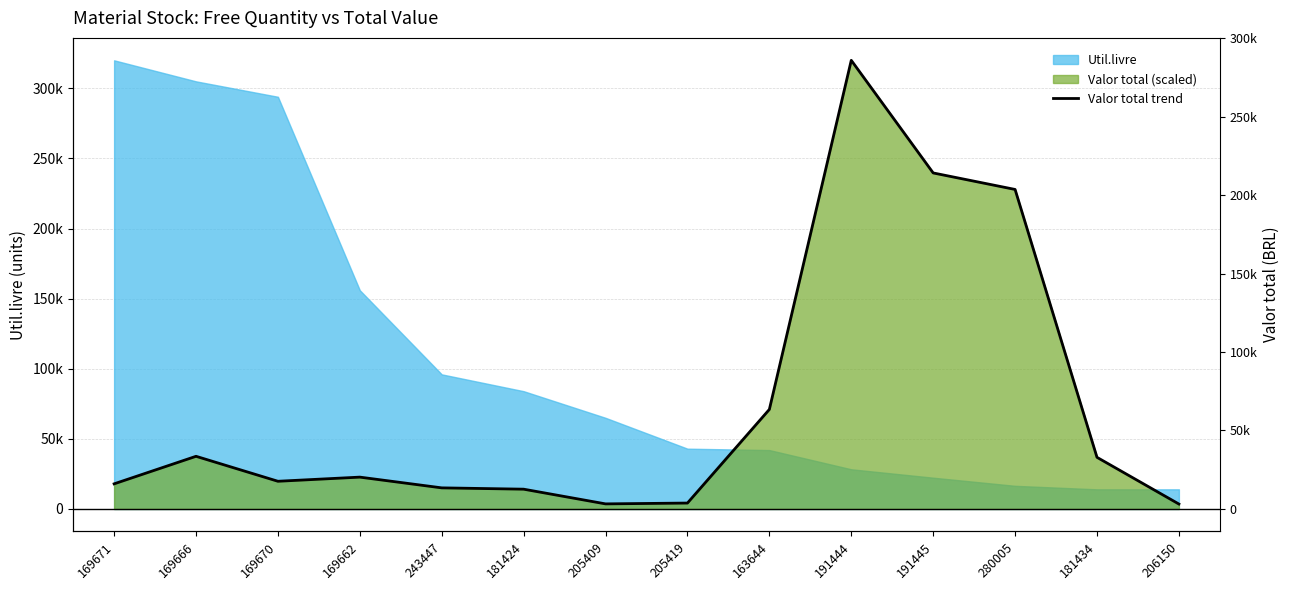

Reading left to right, list all the values displayed in this chart.

17911.9	37560.0	19748.5	22703.9	15046.5	14106.3	3617.0	4208.2	71001.6	320000.0	239672.5	227900.7	36833.1	3508.7